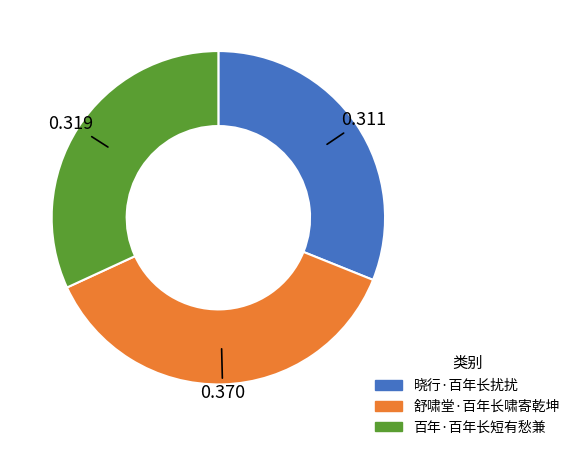

Rank the categories by value from lowest to highest.

晓行·百年长扰扰, 百年·百年长短有愁兼, 舒啸堂·百年长啸寄乾坤